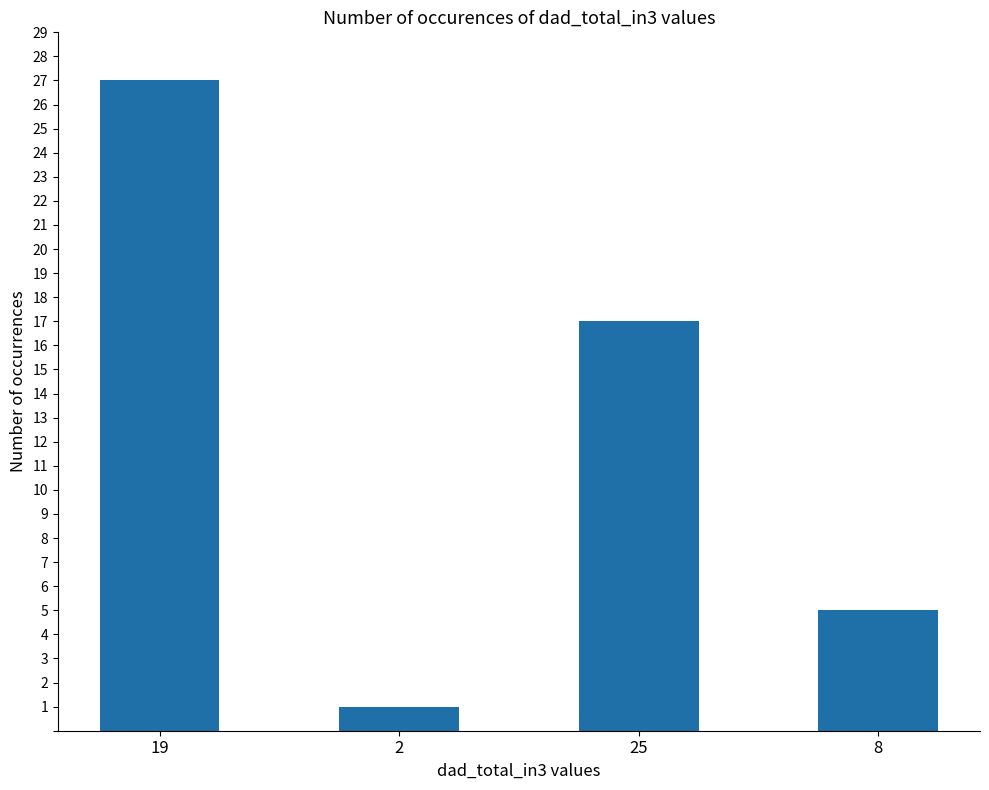

What is the maximum value shown in the chart?

27